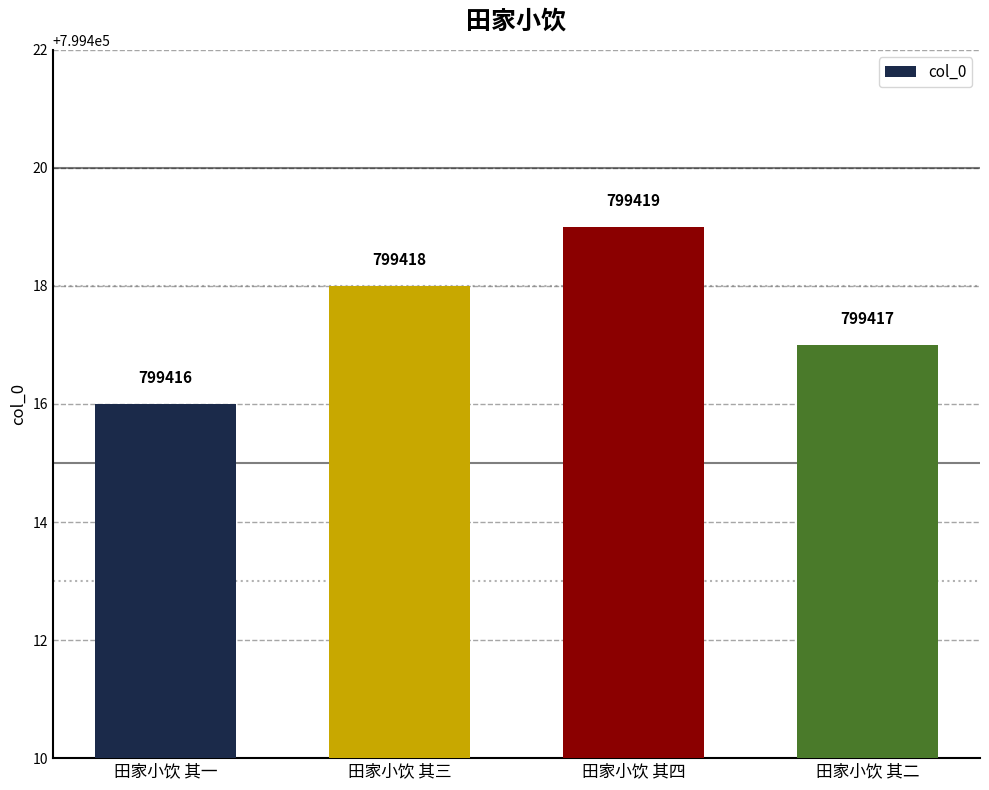

What is the approximate value at 田家小饮 其一?

799416